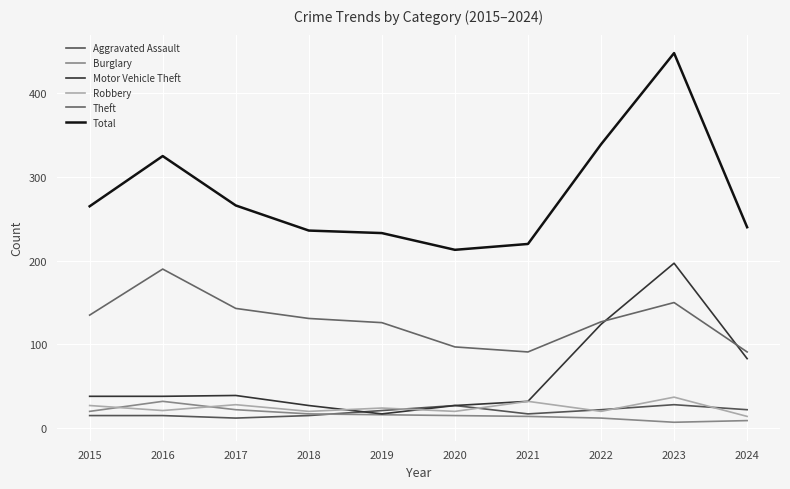

At 2017, list the series in order from smallest to largest.

Aggravated Assault, Burglary, Robbery, Motor Vehicle Theft, Theft, Total